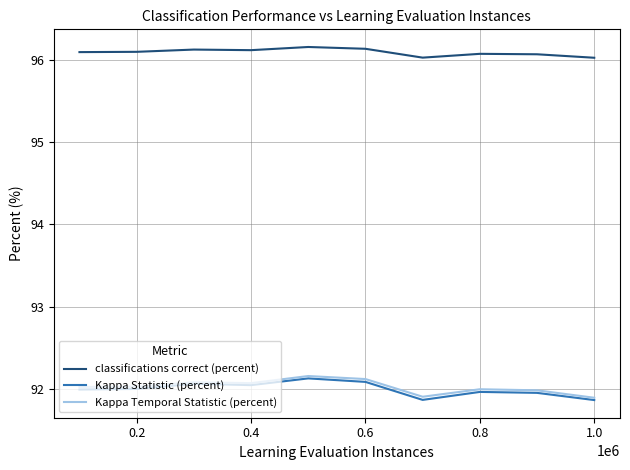

True or false: classifications correct (percent) and Kappa Statistic (percent) intersect in this chart.

False